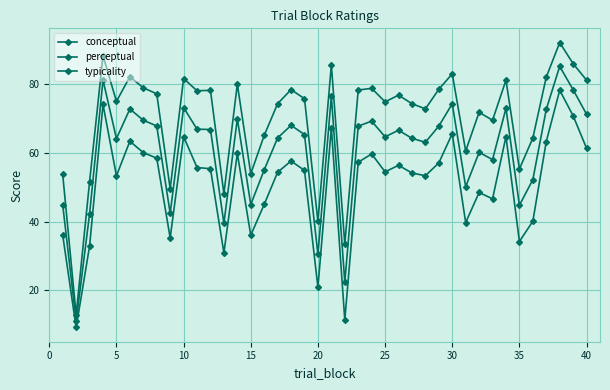

How many lines are shown in the chart?

3